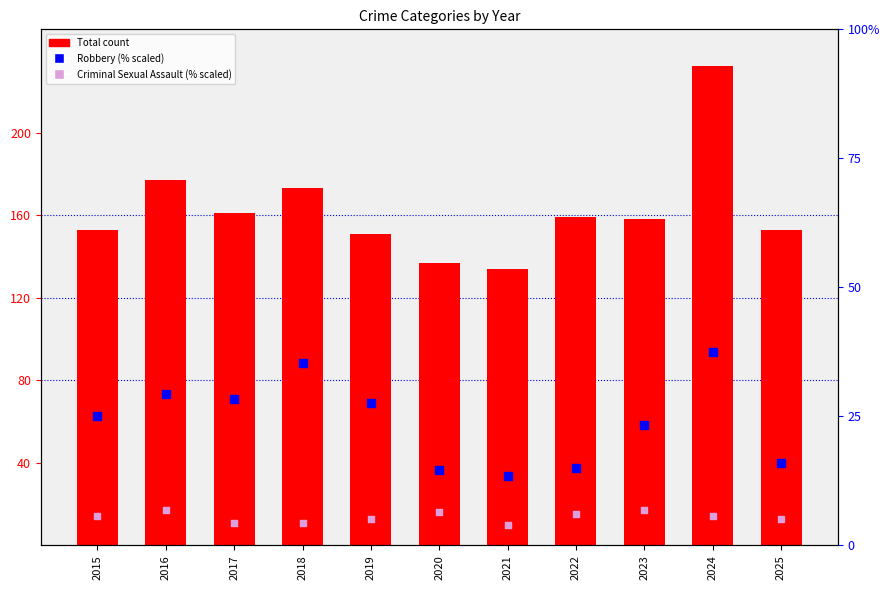

At how many categories does at least one series exceed 79?

11